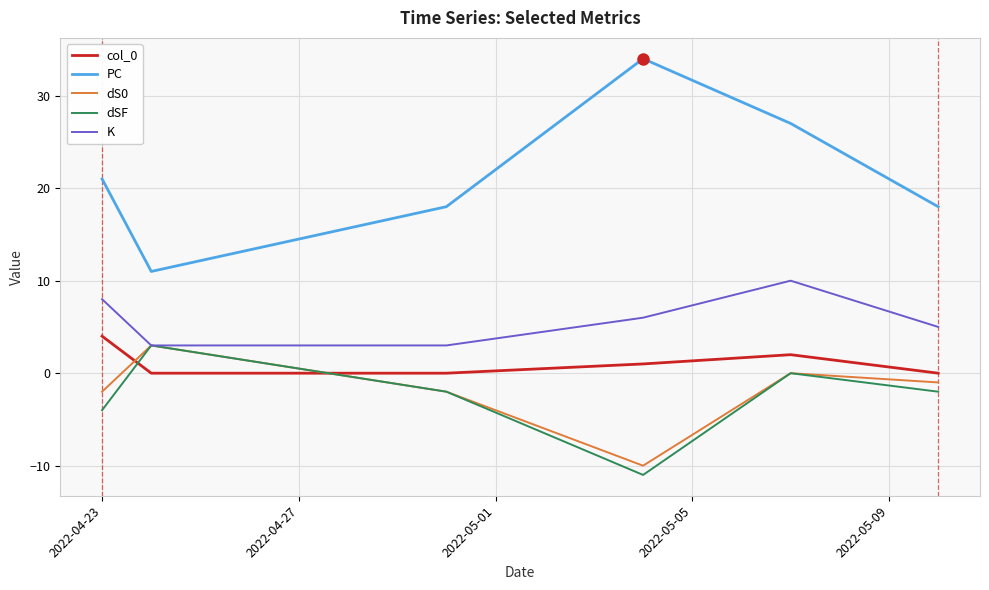

After their last crossing, which series has the higher values: dSF or col_0?

col_0